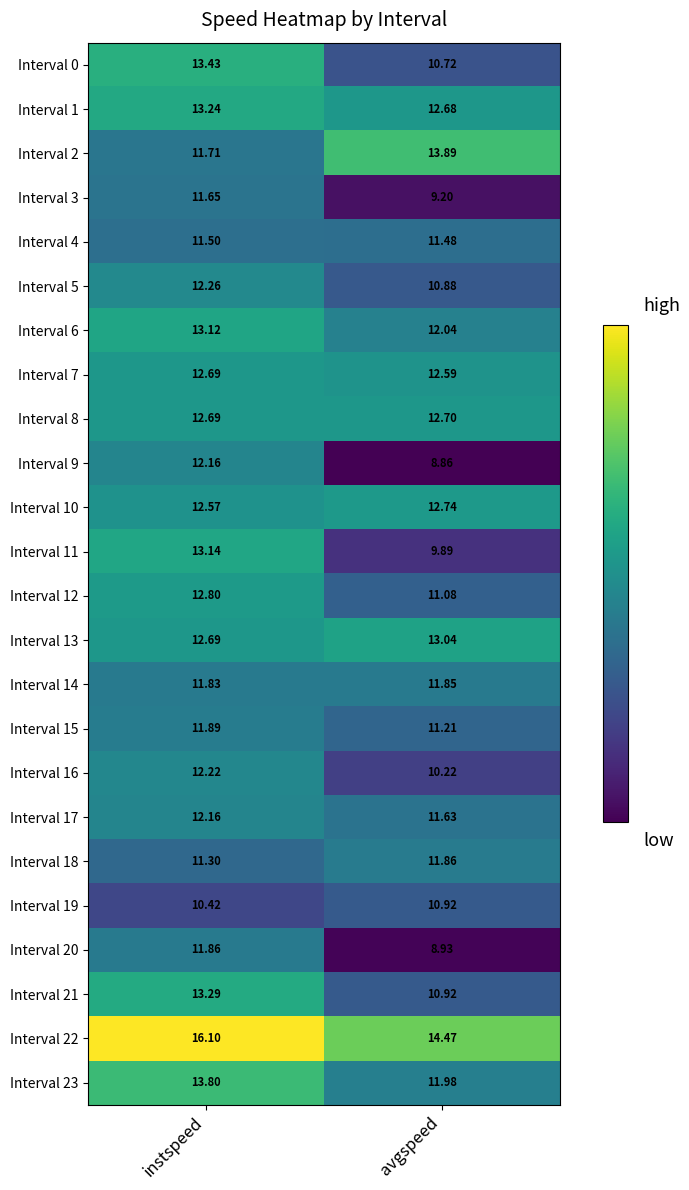

Is the value of Interval 21 at instspeed greater than the value of Interval 18 at avgspeed?

Yes